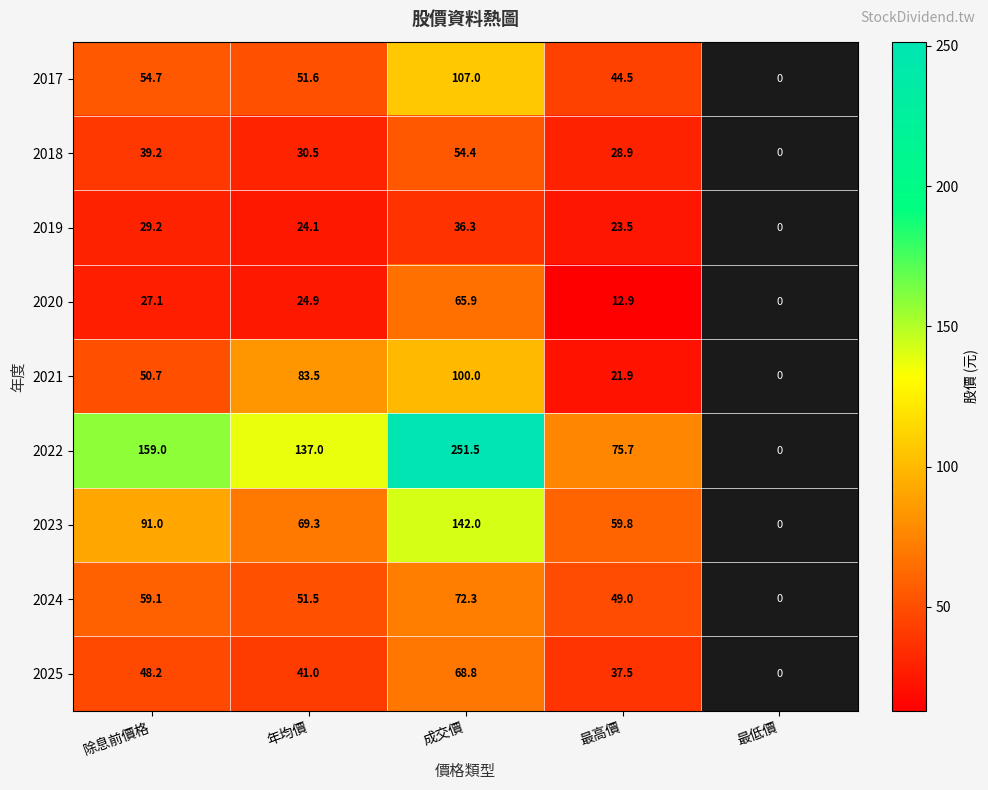

How many categories are shown in the chart?

5